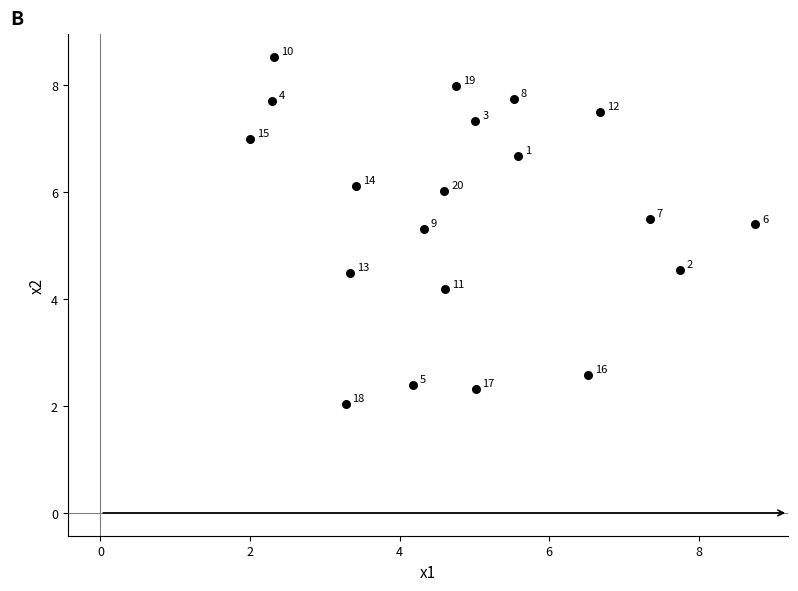

What Y value in the scatter plot is closest to 5?

5.3